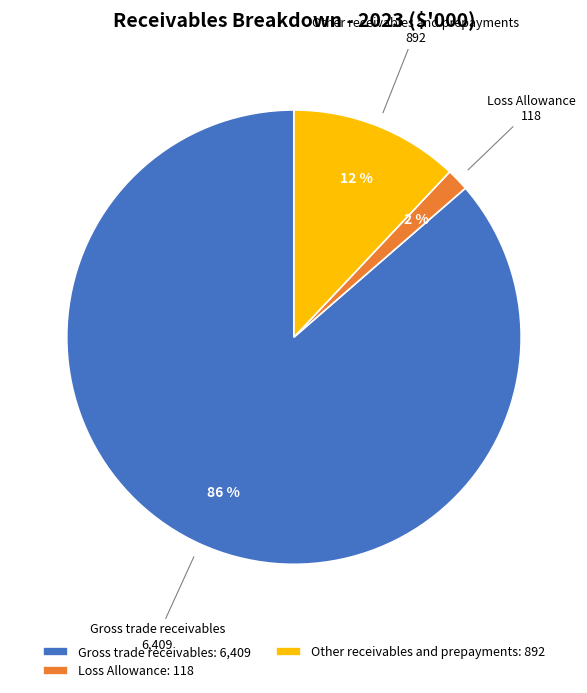

Is there any slice that represents more than half of the pie?

Yes